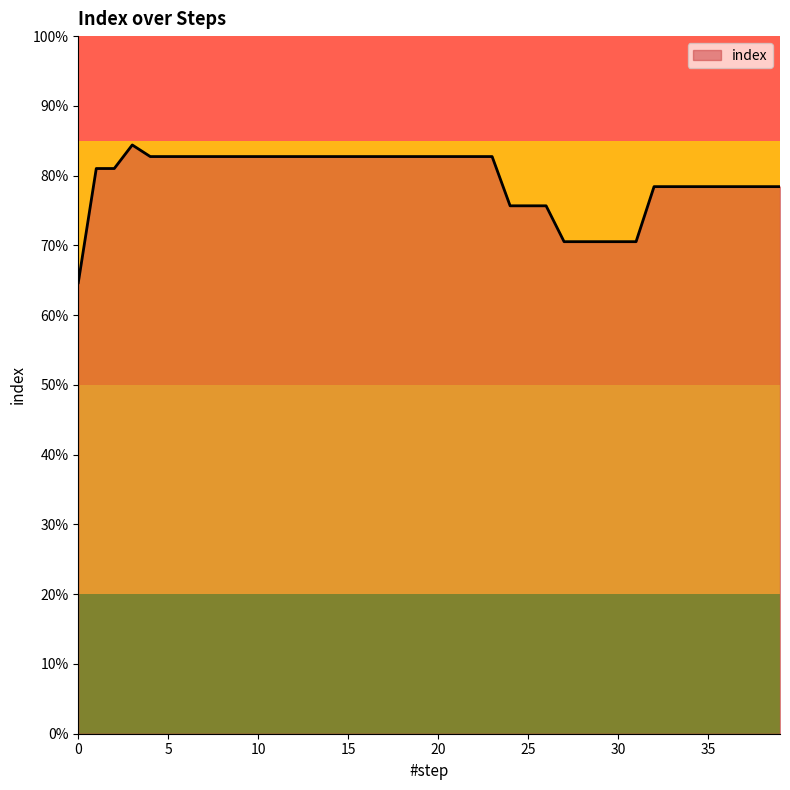

Does the chart have visible grid lines?

No